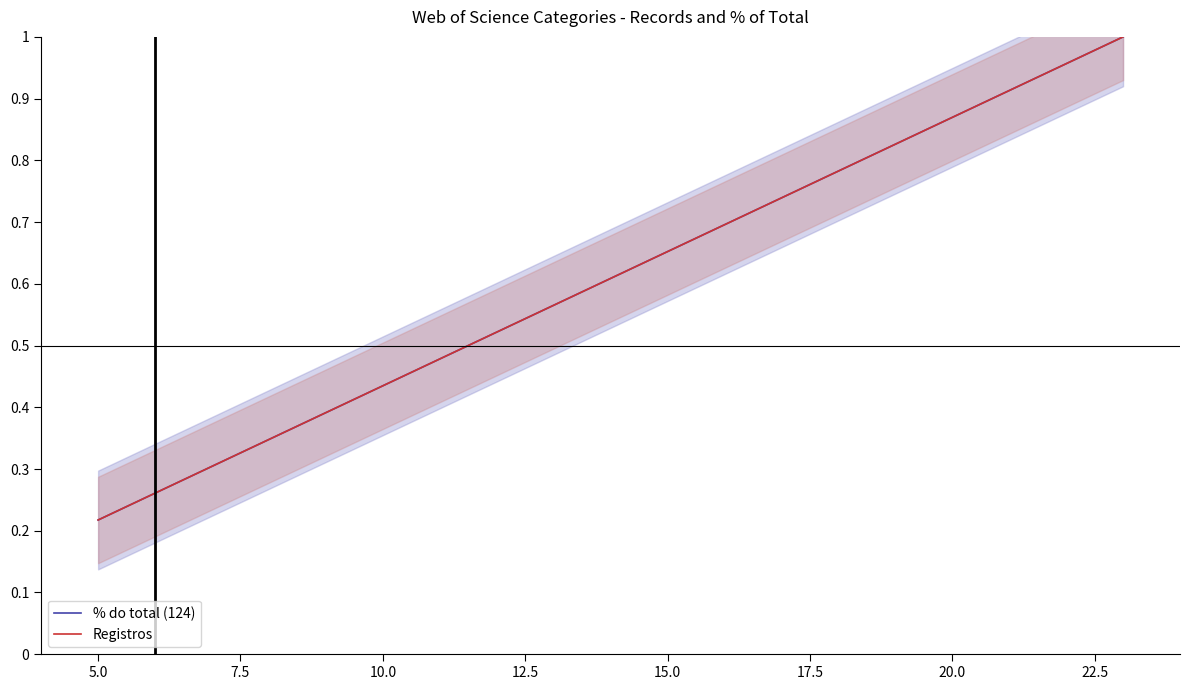

How many series are shown in this chart?

2